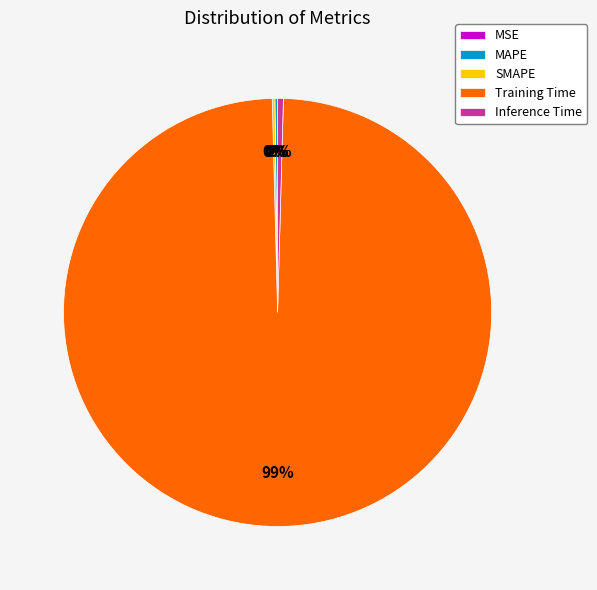

Which category has the biggest portion of the pie?

Training Time